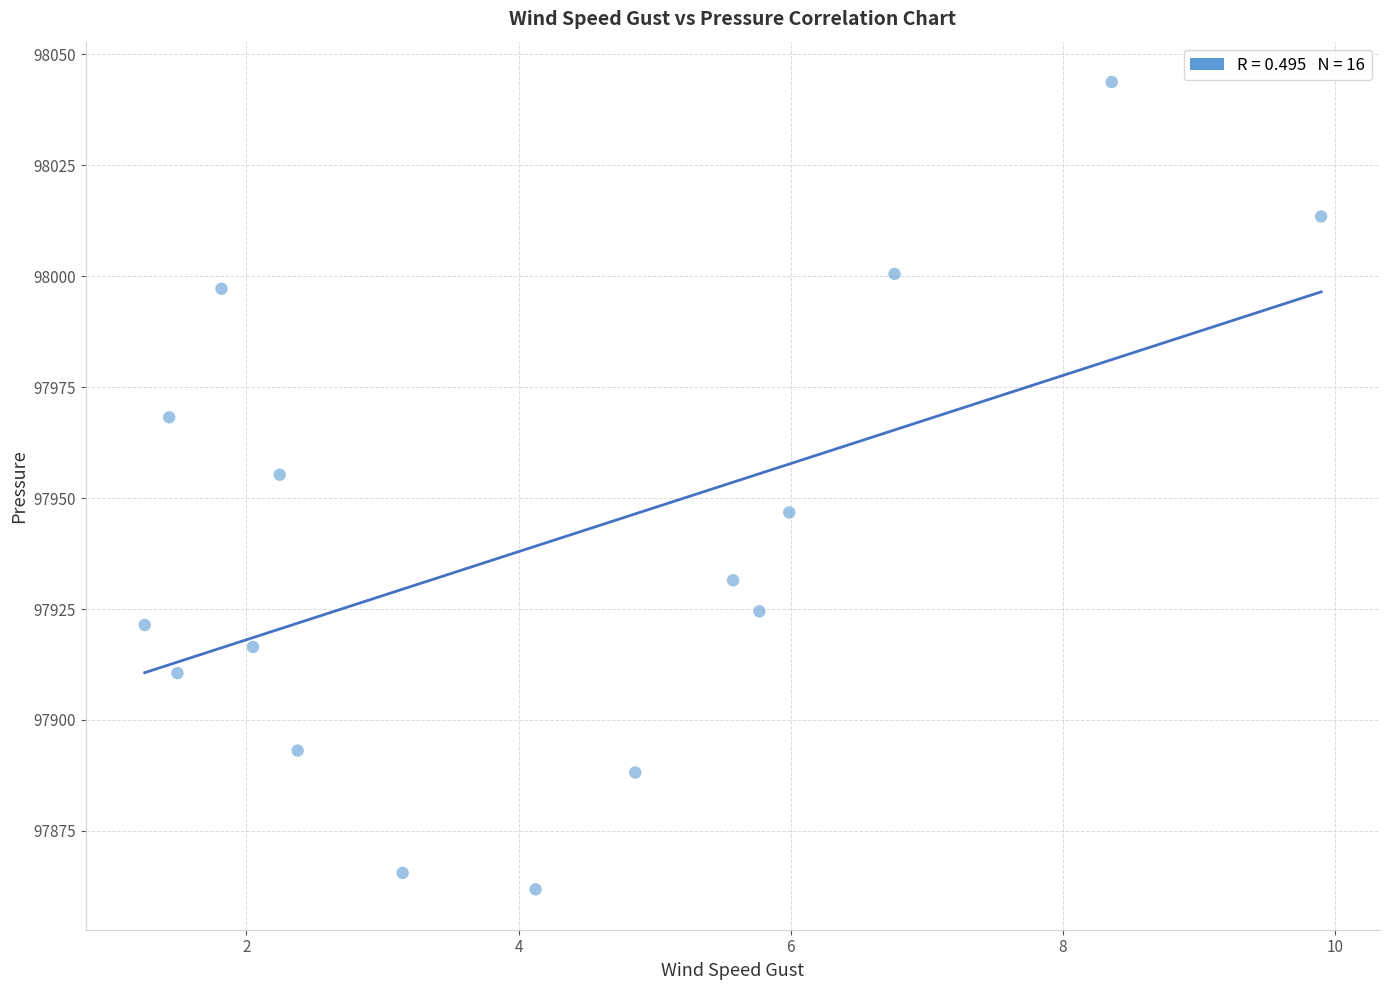

What is the range of X values (max minus min)?

8.6